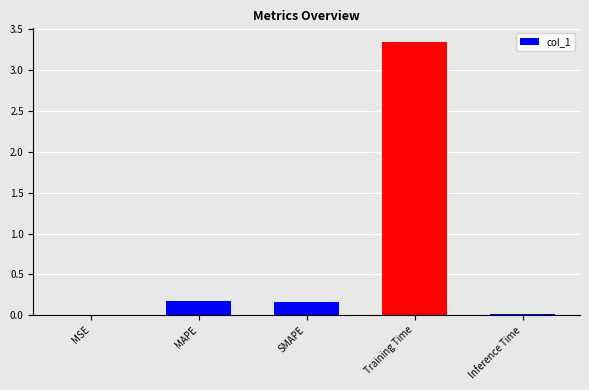

True or false: the data shows 0.2 at SMAPE.

True